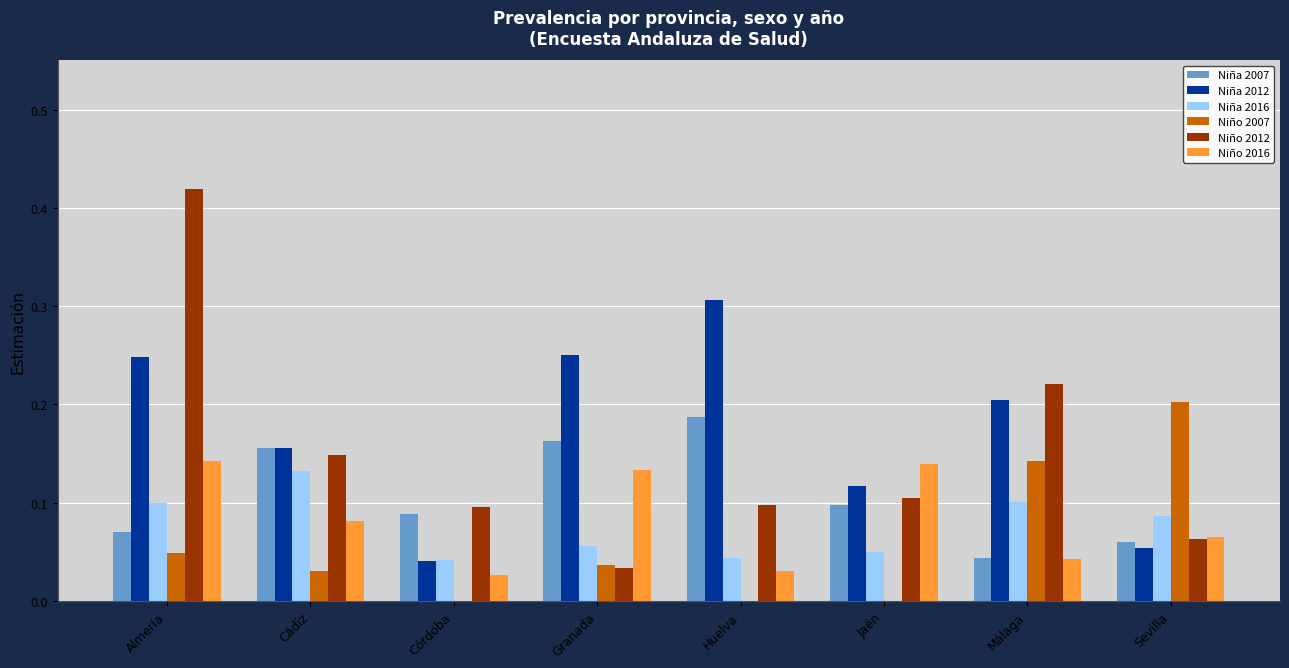

Between Cádiz and Huelva, which series saw the biggest shift?

Niña 2012